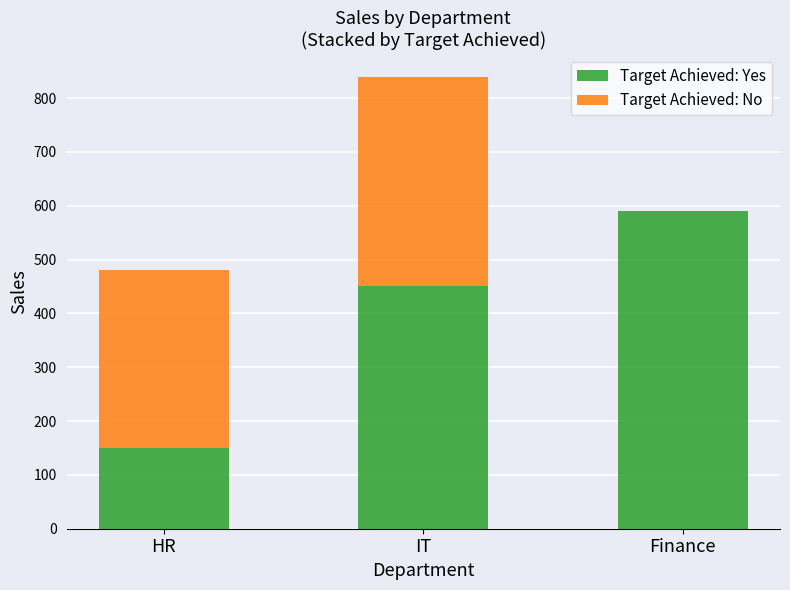

Read the Target Achieved: Yes value at Finance, to the nearest 50.

600